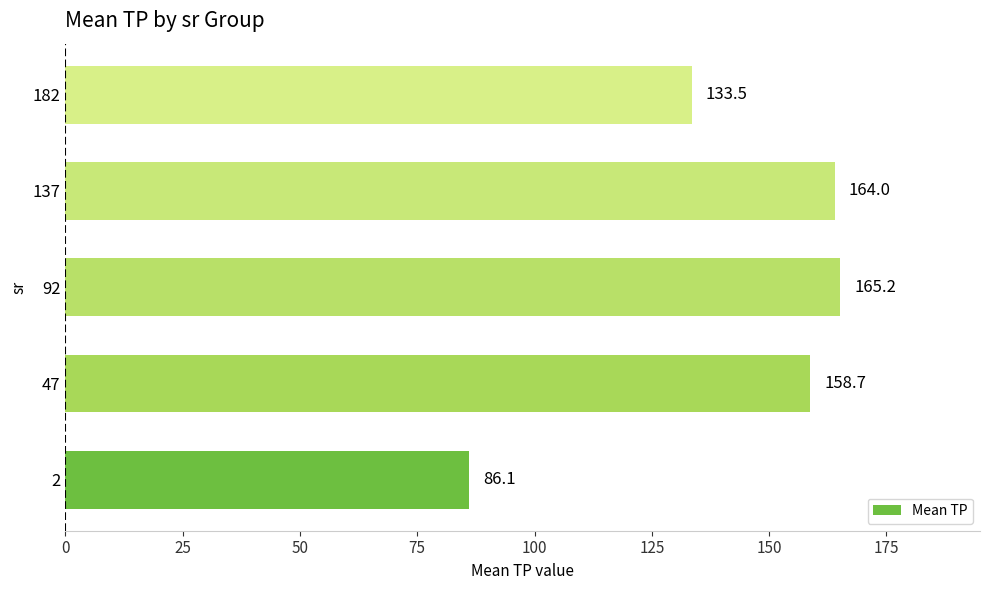

What is the smallest value displayed?

86.1